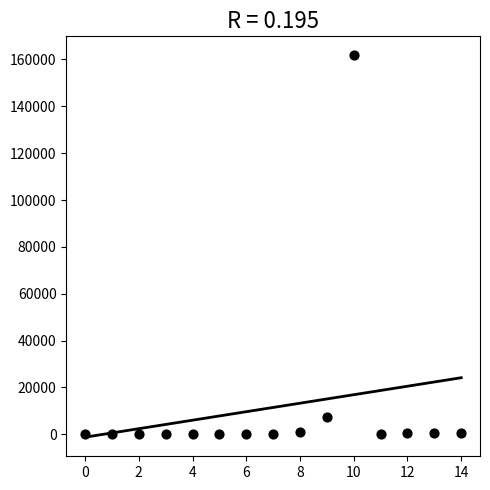

What Y value in the scatter plot is closest to 80865?

7581